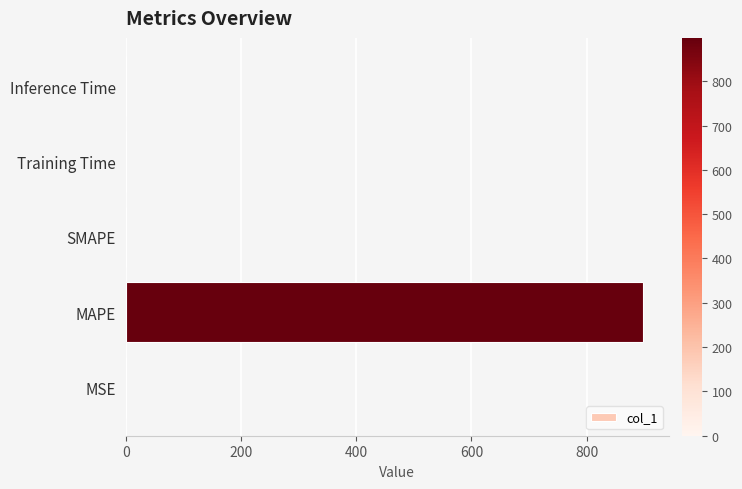

What is the sum of all values?

898.0